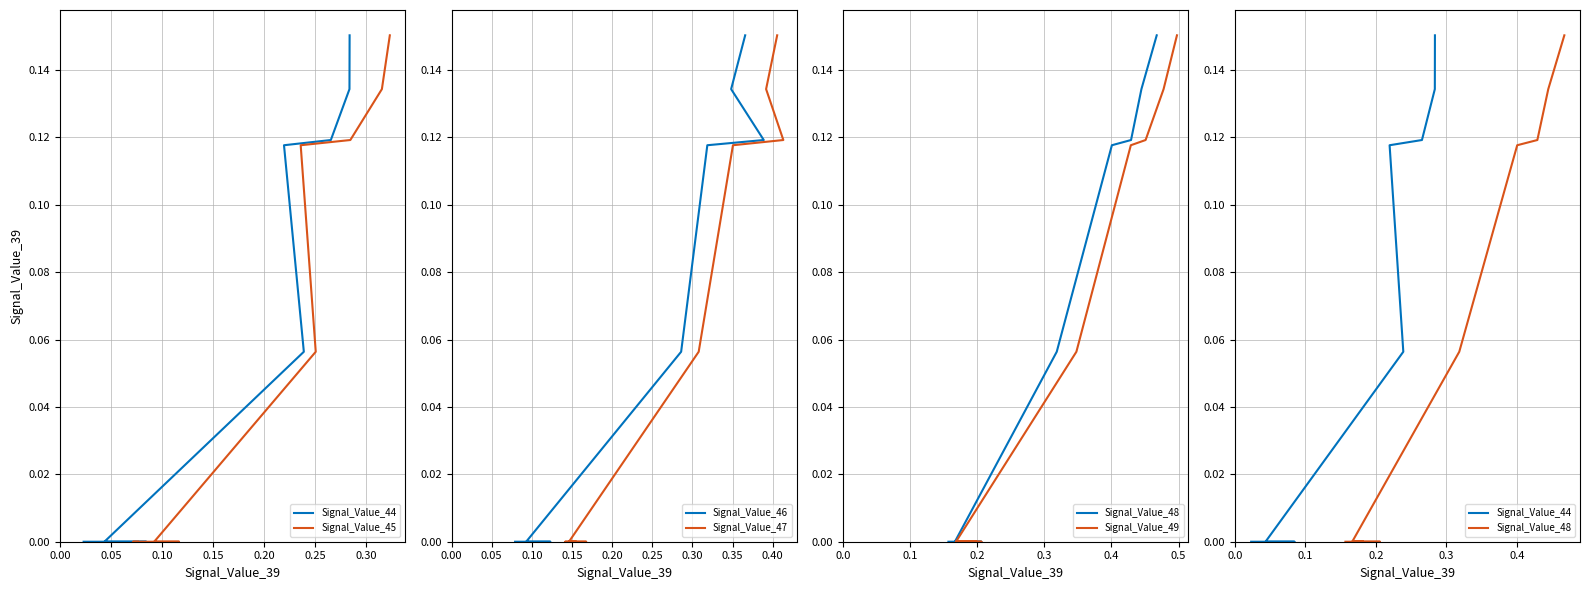

True or false: Signal_Value_49 and Signal_Value_46 intersect in this chart.

False